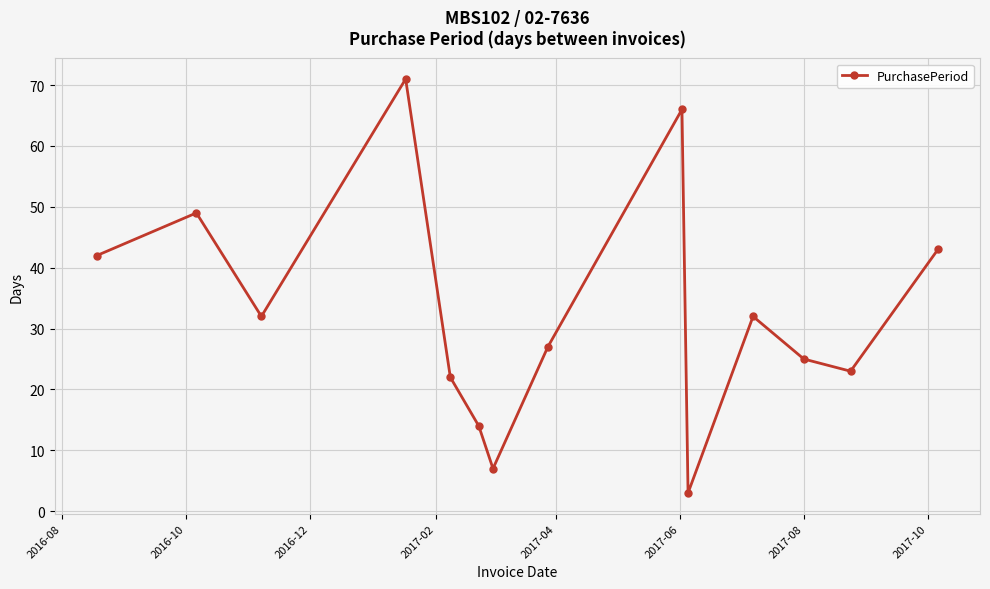

What is the value of the 9th point from the left?

66